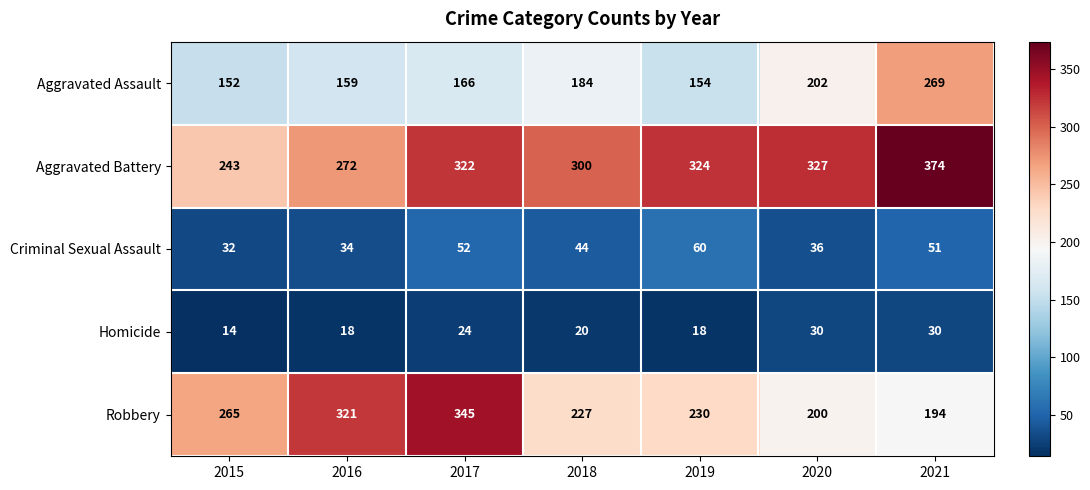

Rank the series by their maximum value, from highest to lowest.

Aggravated Battery, Robbery, Aggravated Assault, Criminal Sexual Assault, Homicide